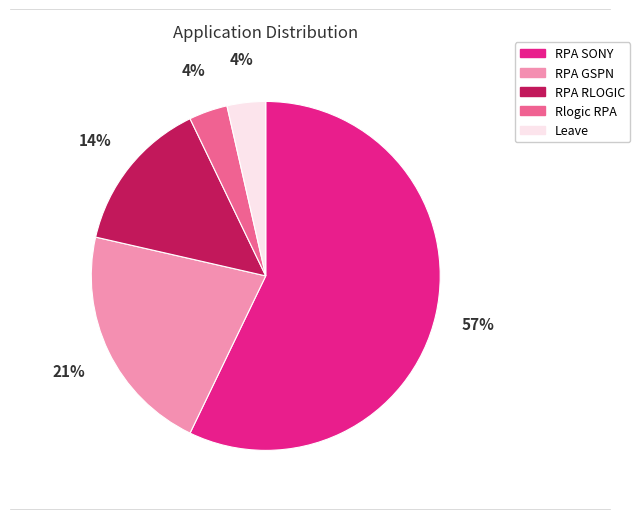

Between Leave and RPA SONY, which is larger?

RPA SONY